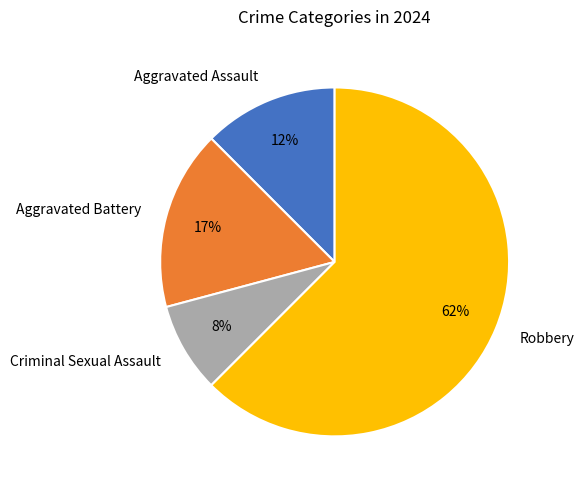

Which slice is the largest?

Robbery